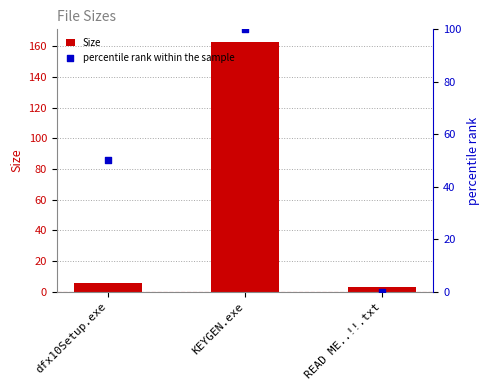

What is the total value across all series at dfx10Setup.exe?

55.4